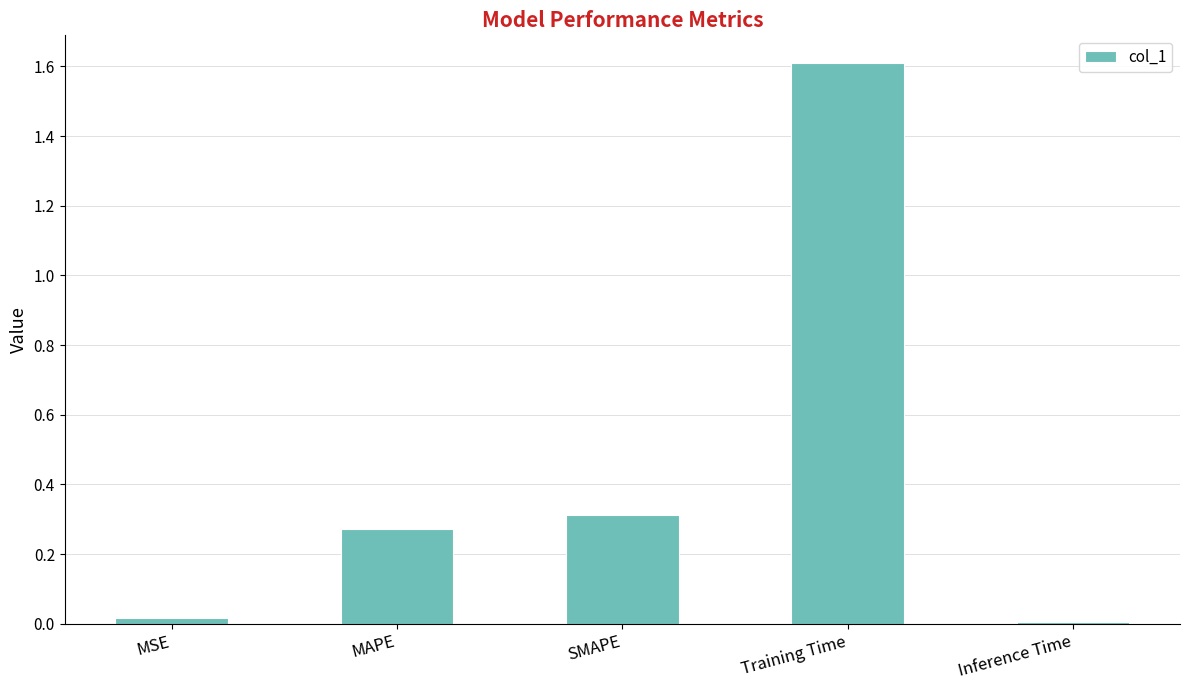

Between Inference Time and Training Time, which is larger?

Training Time